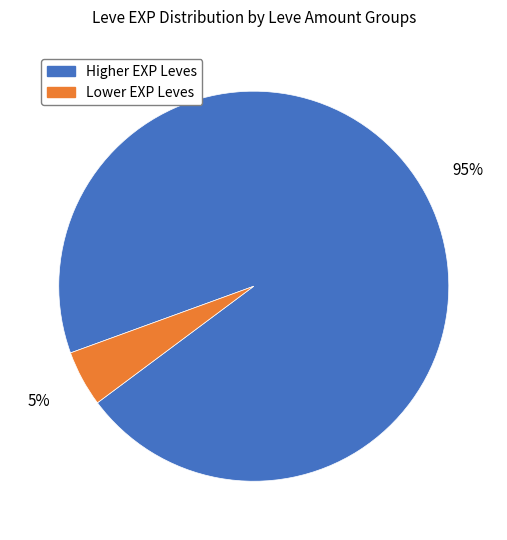

To the nearest percent, what is the average slice percentage?

50%